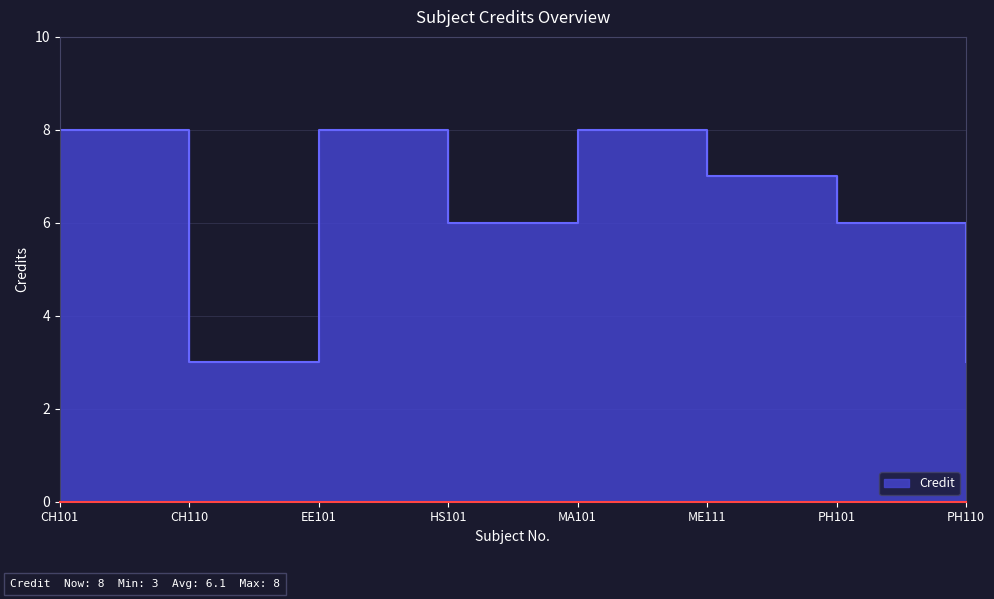

At which category does the data reach its first local peak?

EE101